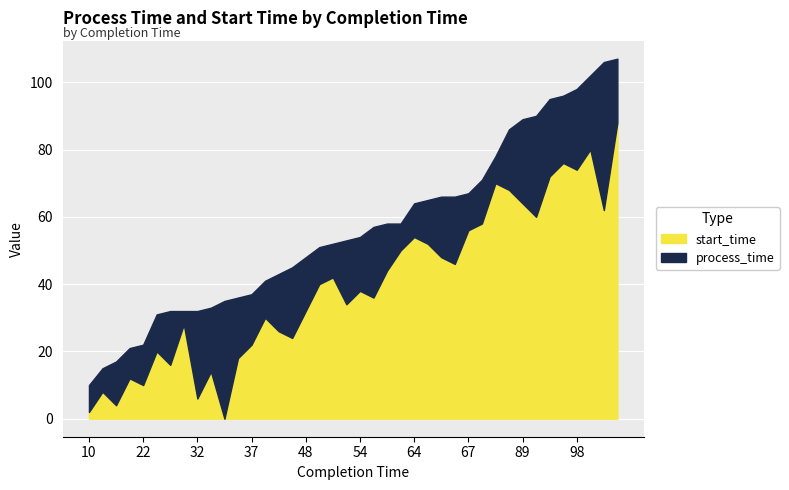

Where do start_time and process_time first cross each other?

10 and 15